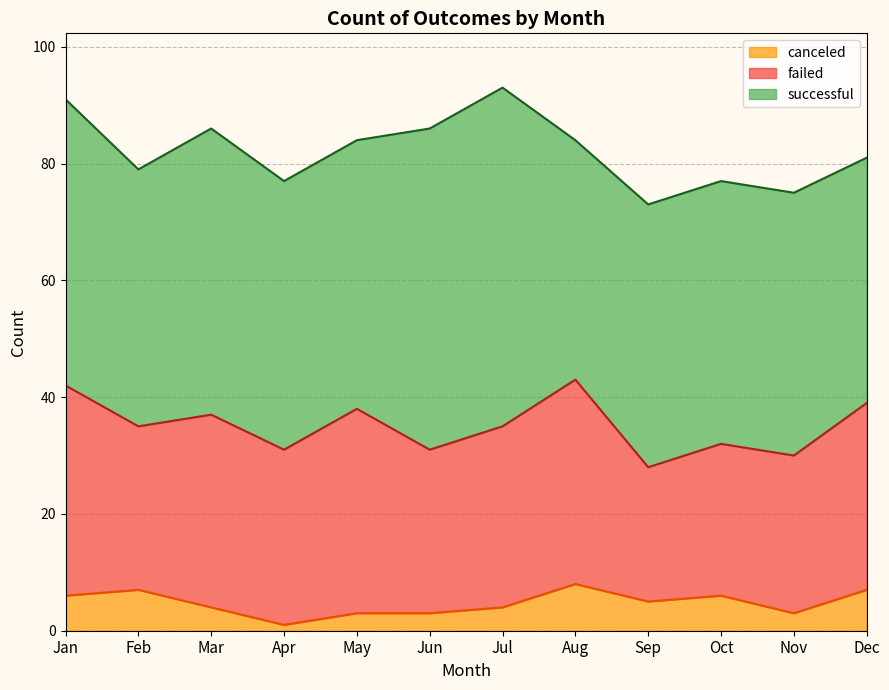

Count the number of categories in the chart.

12